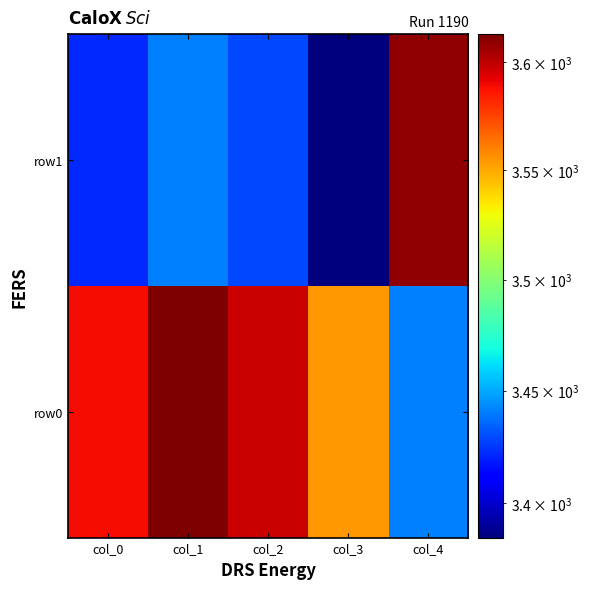

What is the maximum value shown in the chart?

3613